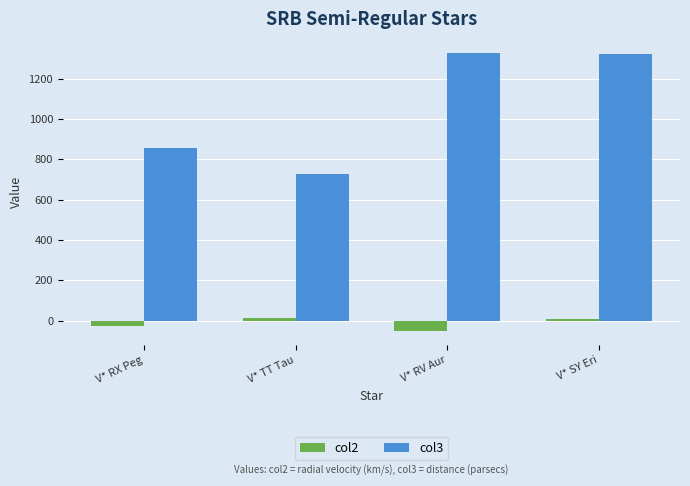

The col2 series shows 16.0 at V* TT Tau. True or false?

True